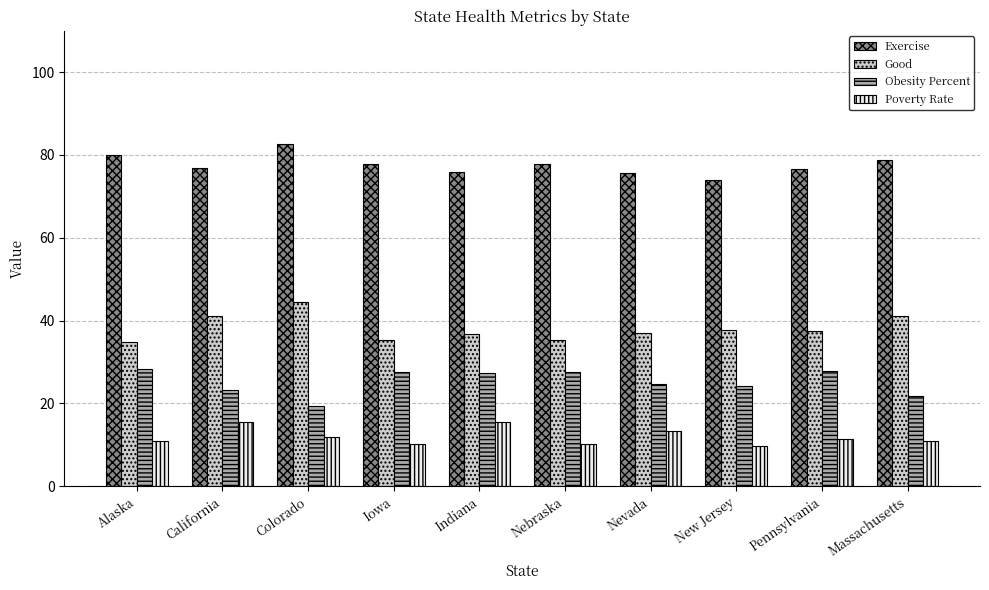

Rank the series at Indiana from highest to lowest value.

Exercise, Good, Obesity Percent, Poverty Rate